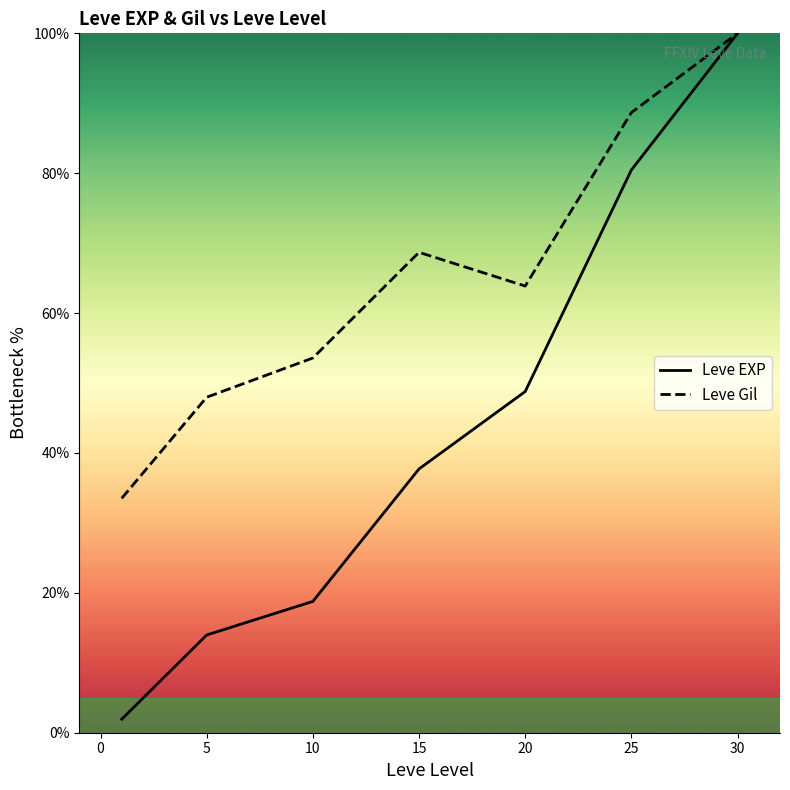

What is the approximate value of Leve Gil at 15?

68.7